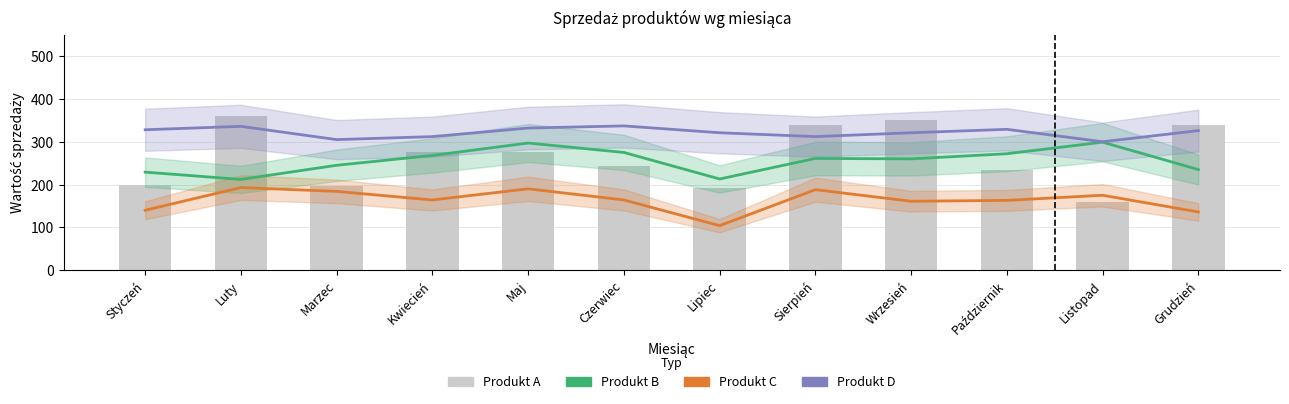

Reading right to left, extract all data points from this chart.

Produkt B: Grudzień=235	Listopad=299	Październik=272	Wrzesień=260	Sierpień=261	Lipiec=213	Czerwiec=275	Maj=297	Kwiecień=268	Marzec=245	Luty=212	Styczeń=229
Produkt C: Grudzień=136	Listopad=175	Październik=163	Wrzesień=161	Sierpień=188	Lipiec=104	Czerwiec=164	Maj=190	Kwiecień=164	Marzec=184	Luty=193	Styczeń=140
Produkt D: Grudzień=326	Listopad=300	Październik=329	Wrzesień=321	Sierpień=312	Lipiec=321	Czerwiec=337	Maj=332	Kwiecień=312	Marzec=305	Luty=336	Styczeń=328
Produkt A: Grudzień=339	Listopad=159	Październik=234	Wrzesień=351	Sierpień=338	Lipiec=192	Czerwiec=243	Maj=275	Kwiecień=277	Marzec=196	Luty=361	Styczeń=200